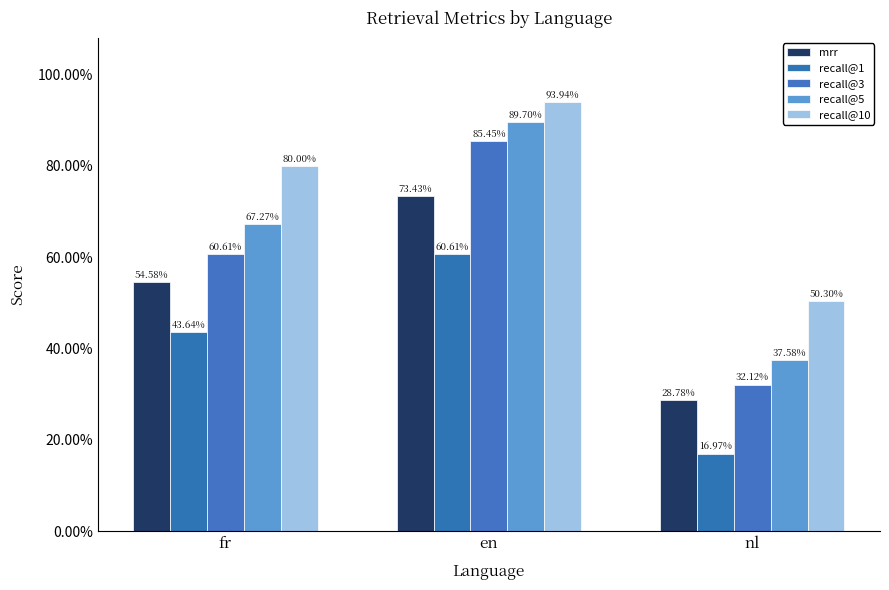

Reading left to right, extract all data points from this chart.

mrr: fr=0.5	en=0.7	nl=0.3
recall@1: fr=0.4	en=0.6	nl=0.2
recall@3: fr=0.6	en=0.9	nl=0.3
recall@5: fr=0.7	en=0.9	nl=0.4
recall@10: fr=0.8	en=0.9	nl=0.5